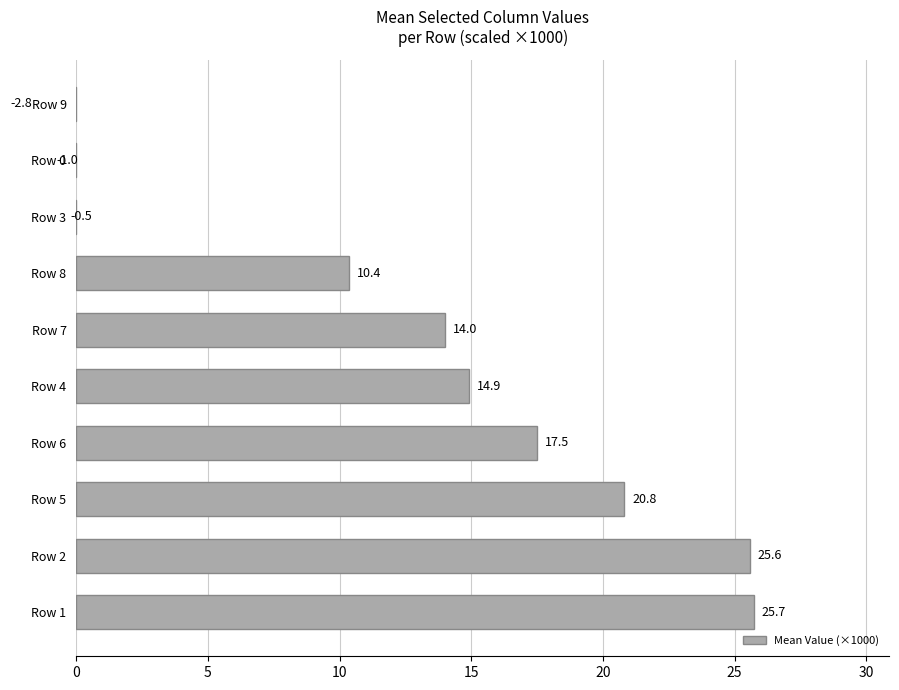

The chart shows a value of 25.2 at Row 6. True or false?

False